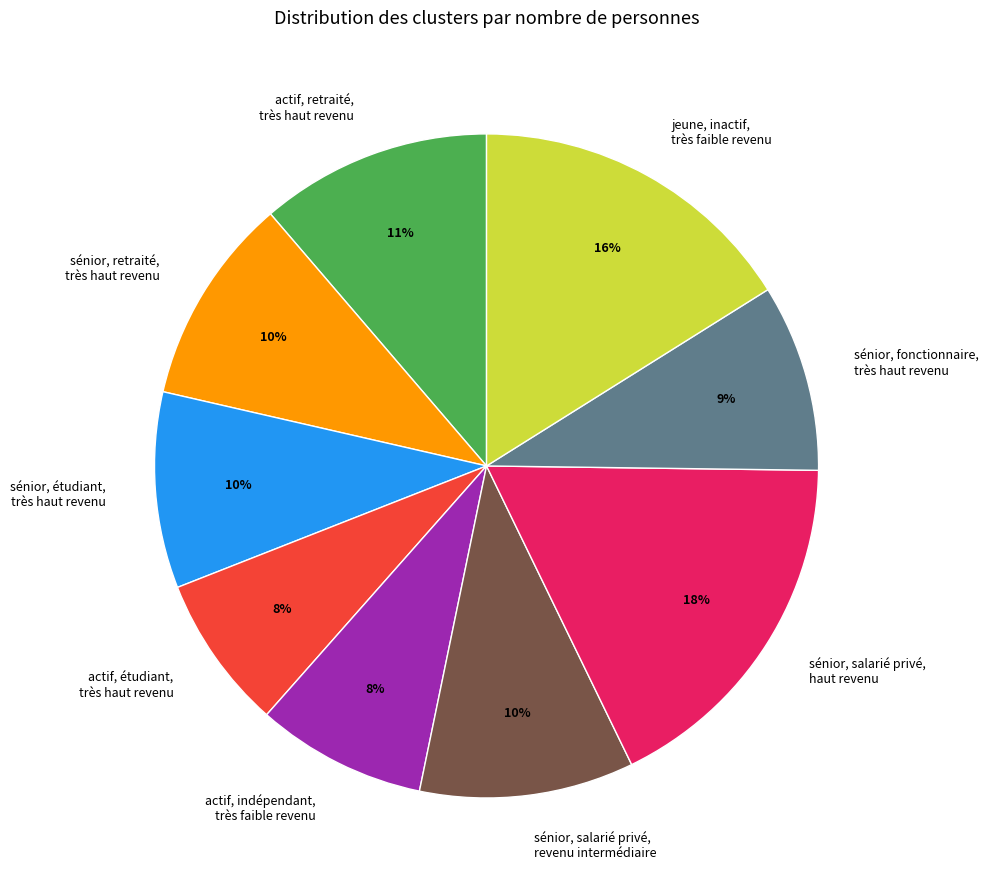

To the nearest percent, what portion does sénior, retraité, très haut revenu represent?

10%